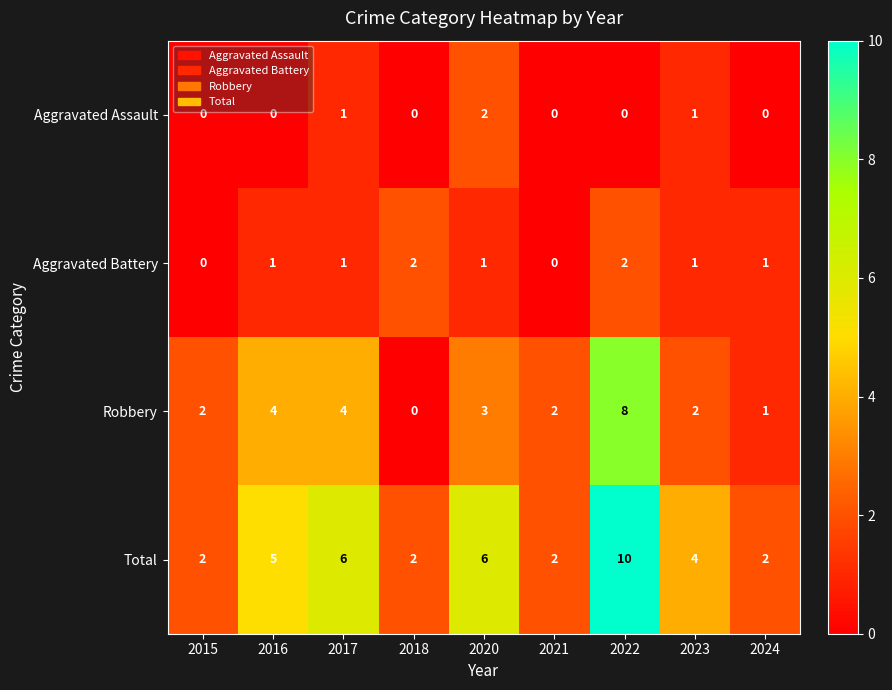

What is the spread (max minus min) of values at 2023?

3